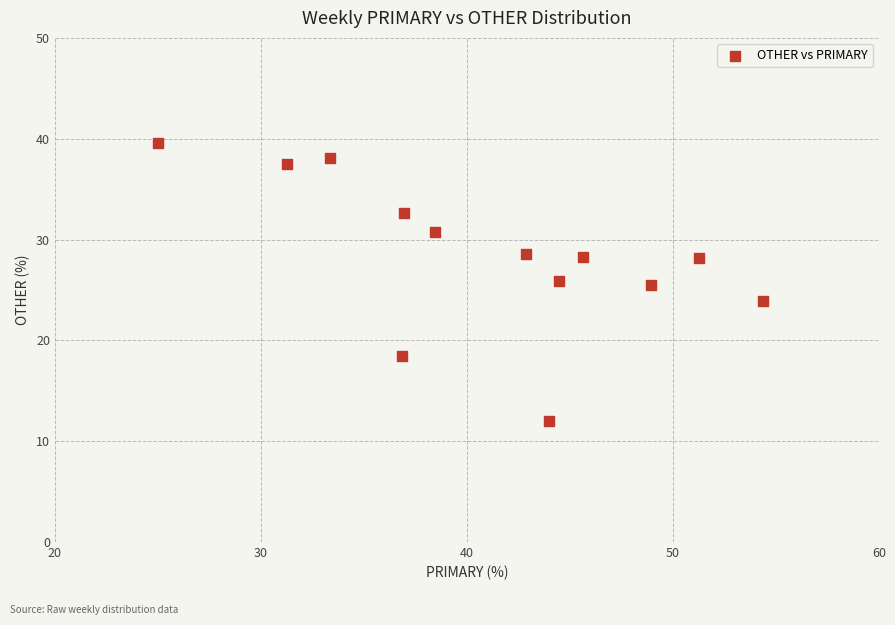

What is the range of X values (max minus min)?

29.3